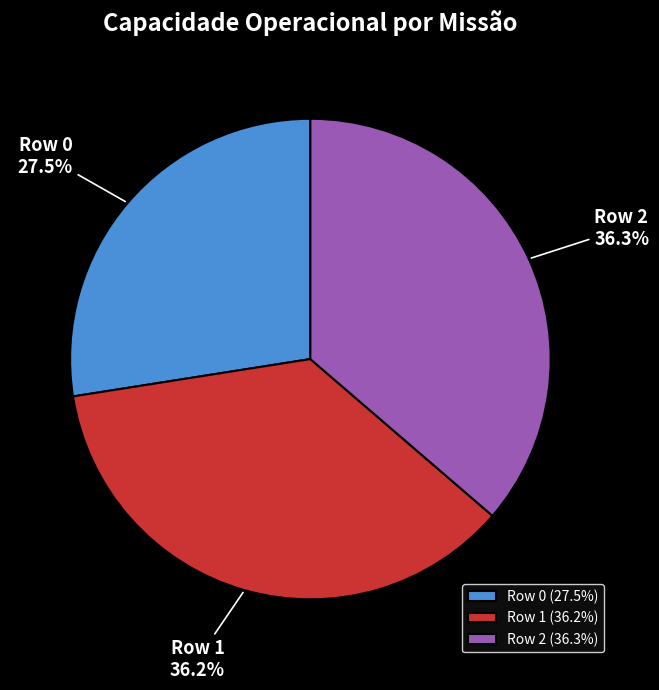

Between Row 0 and Row 1, which is larger?

Row 1